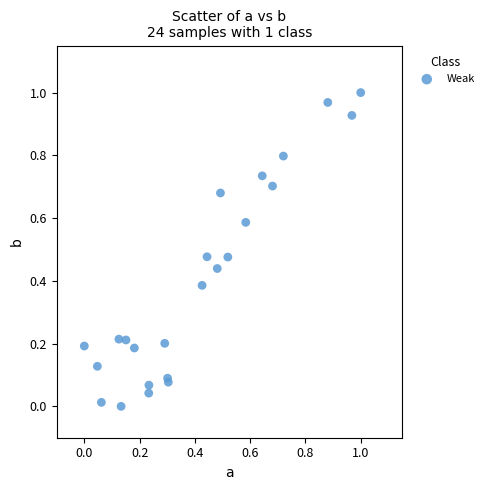

How many points are shown in the scatter plot?

24